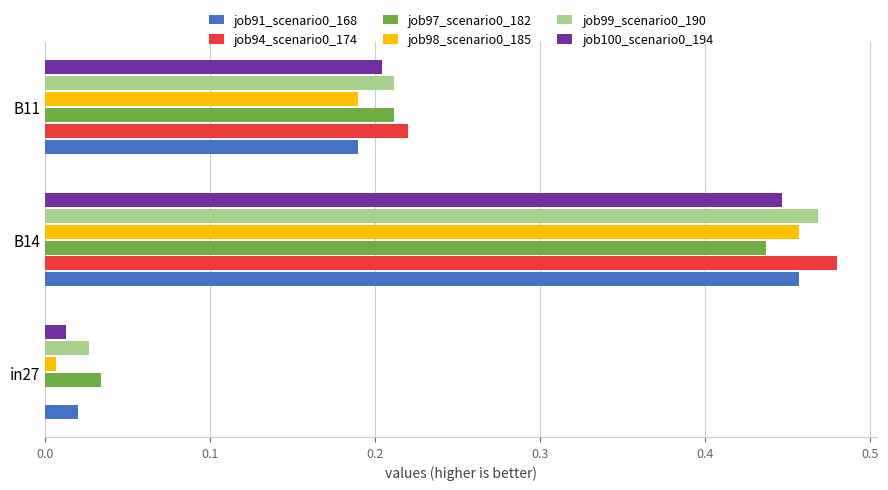

Is the value of job98_scenario0_185 at B11 greater than the value of job99_scenario0_190 at B14?

No